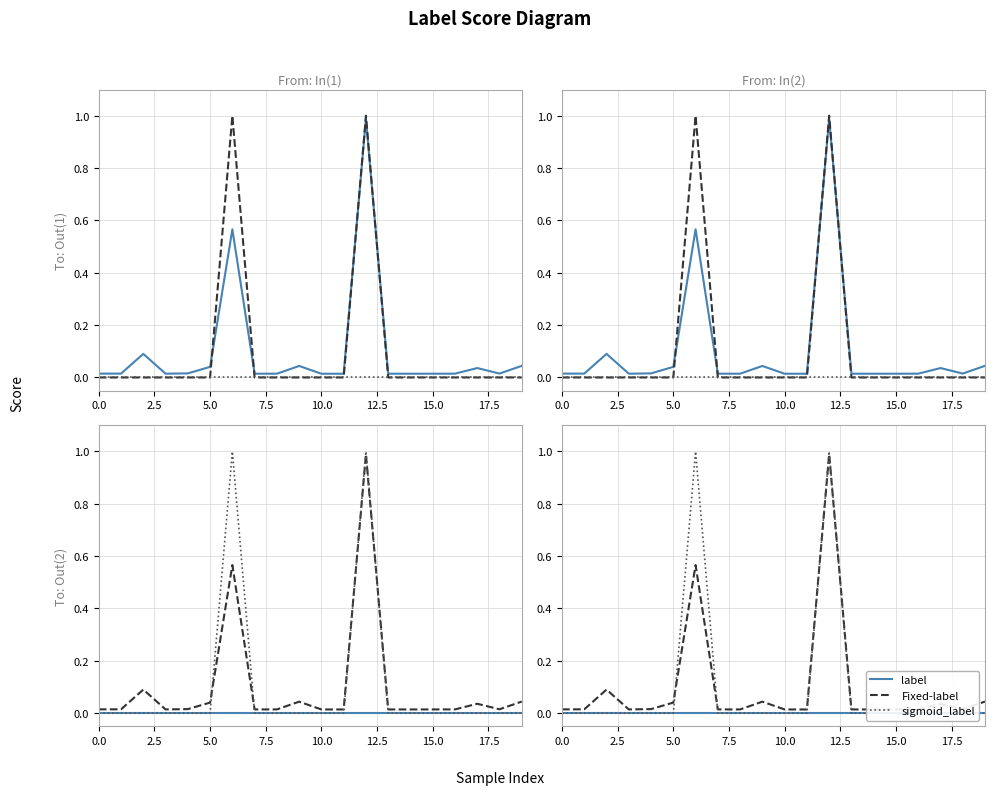

Does the chart display data point markers on the line(s)?

No